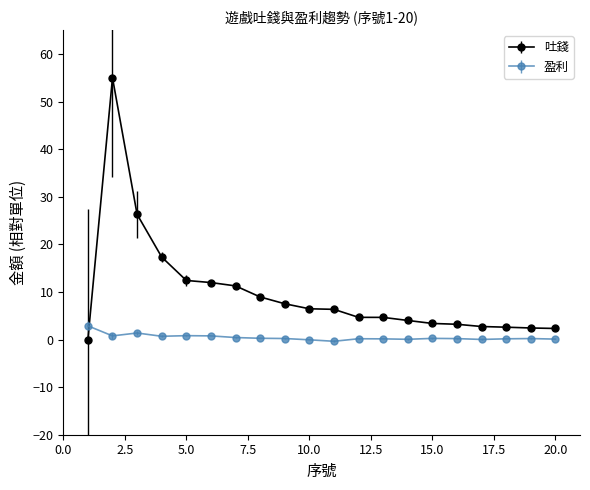

Rank the series by their average value, from highest to lowest.

吐錢, 盈利